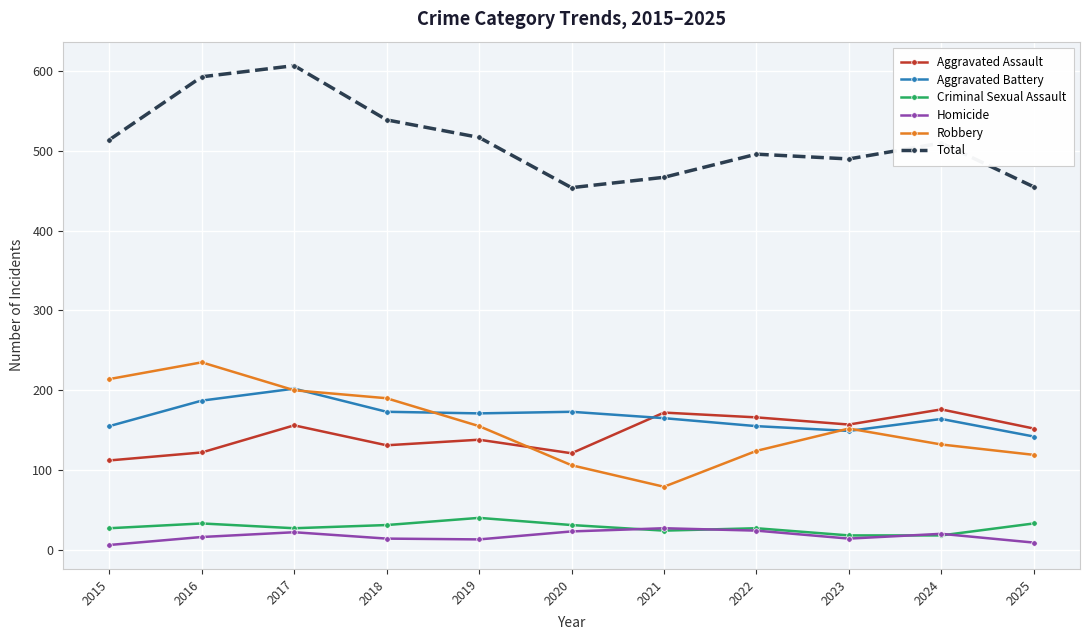

What is the average value of the Robbery series?

155